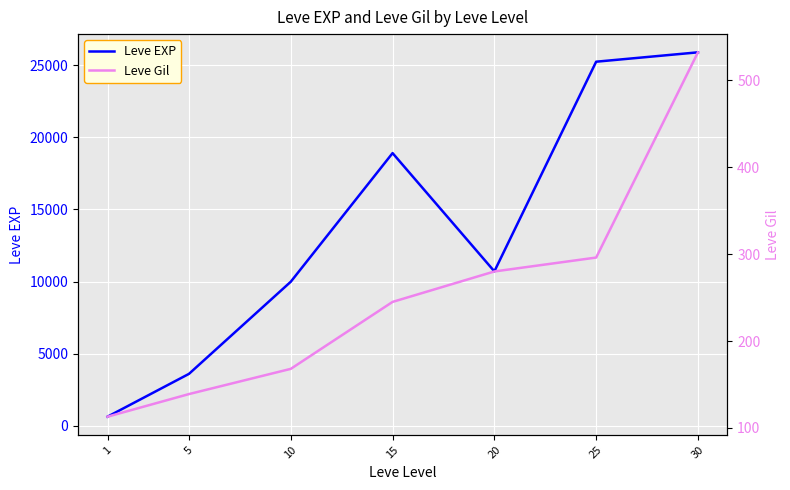

Which series changed the most between 20 and 25?

Leve EXP